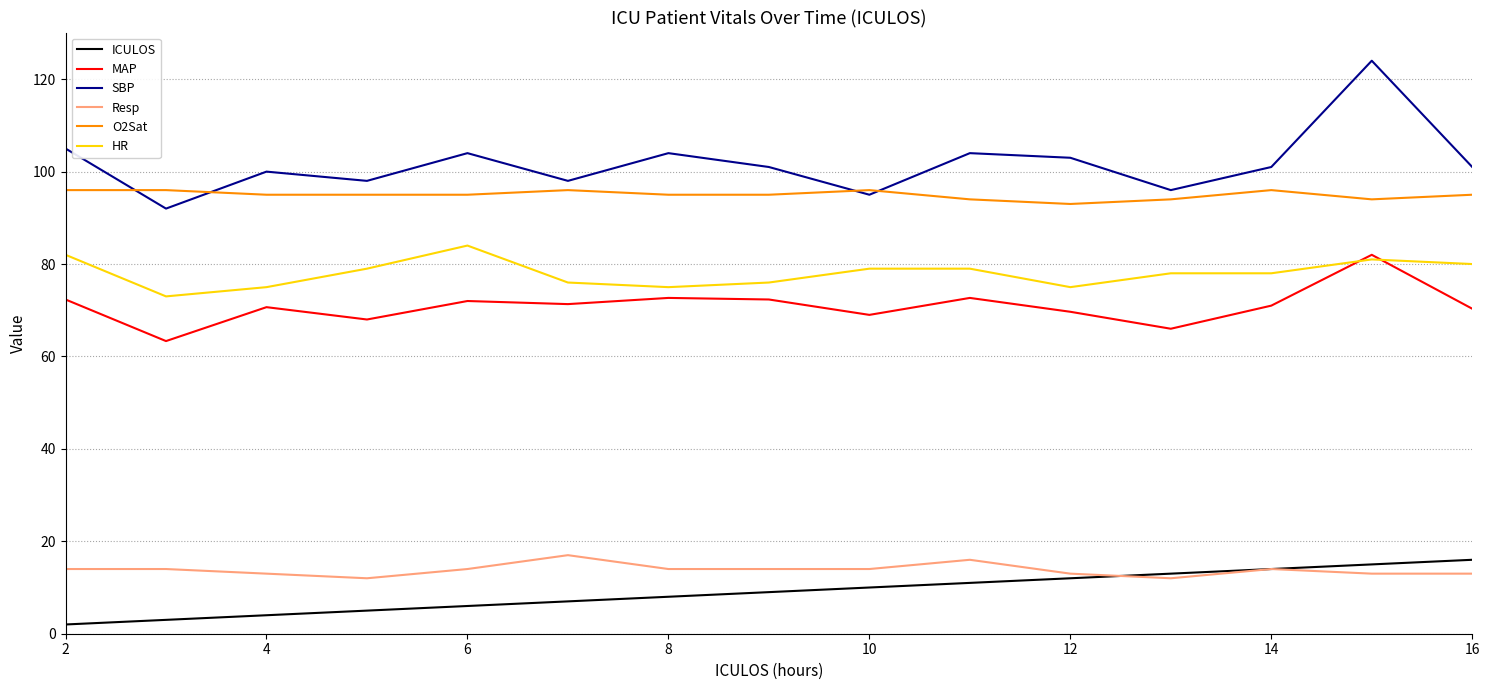

Which series has the largest total across all categories?

SBP